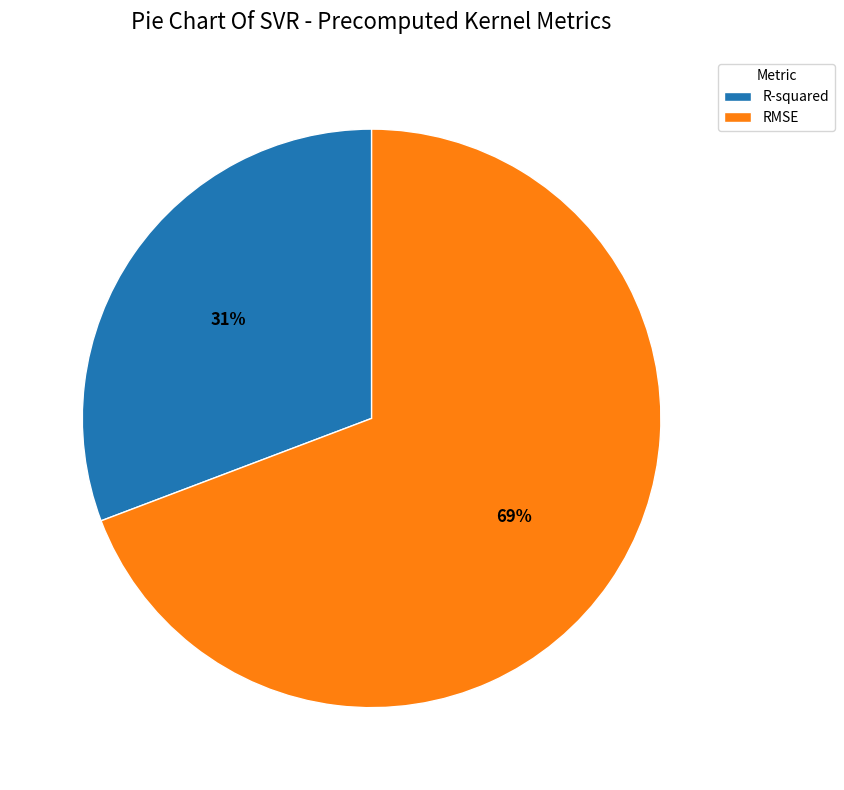

Is the sum of R-squared and RMSE greater than half?

Yes